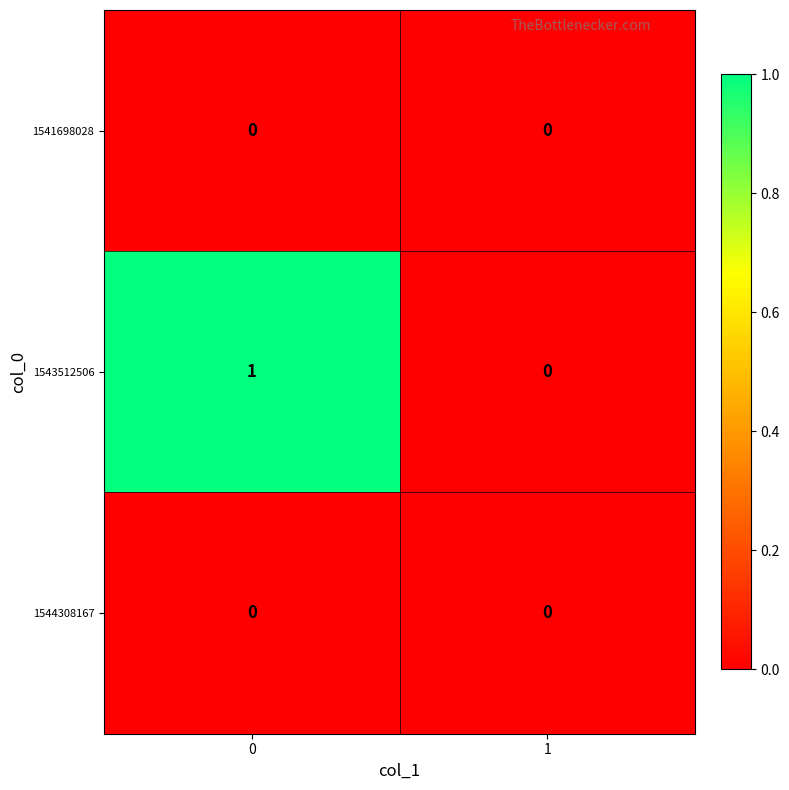

Which series has the largest total across all categories?

1543512506